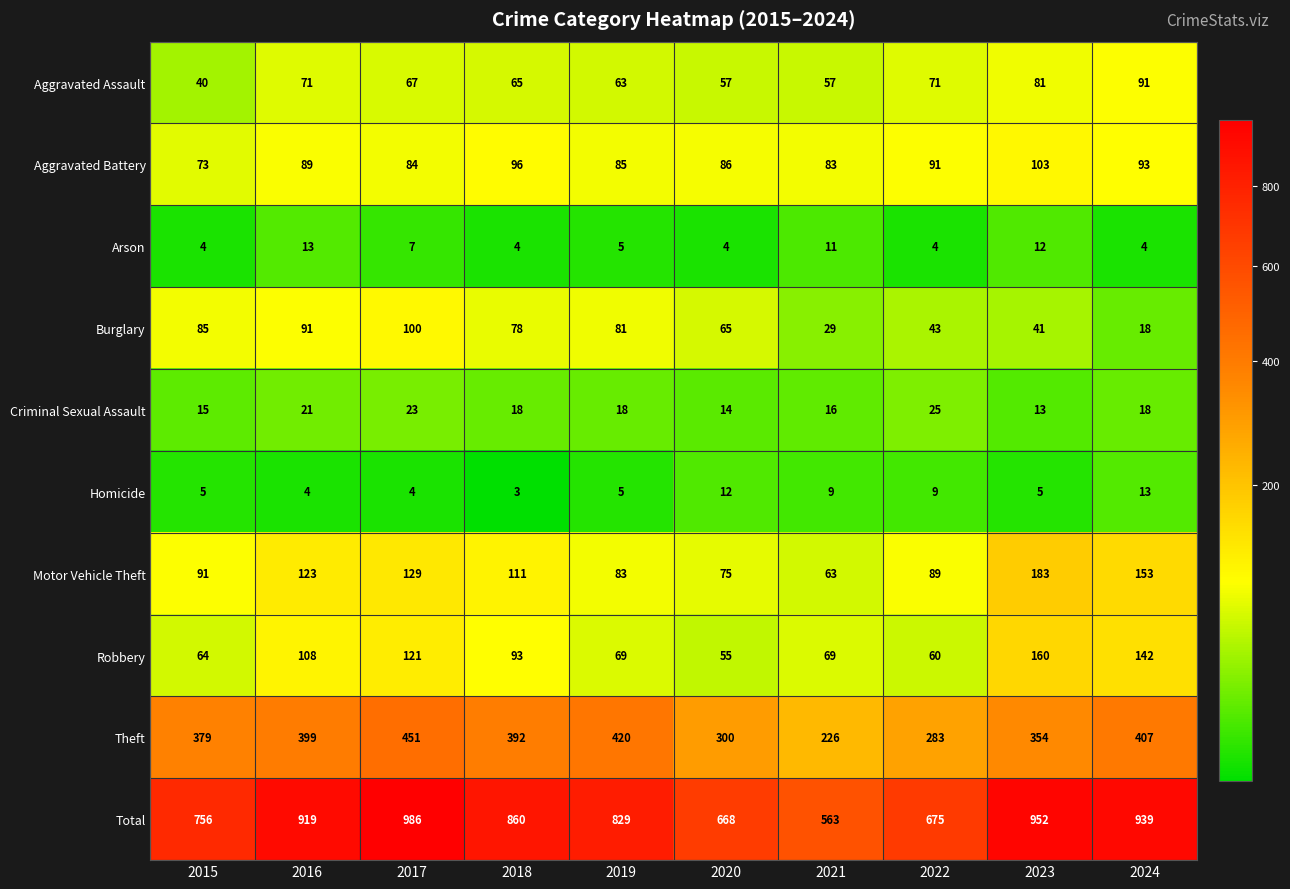

Read the Arson value at 2019.

5